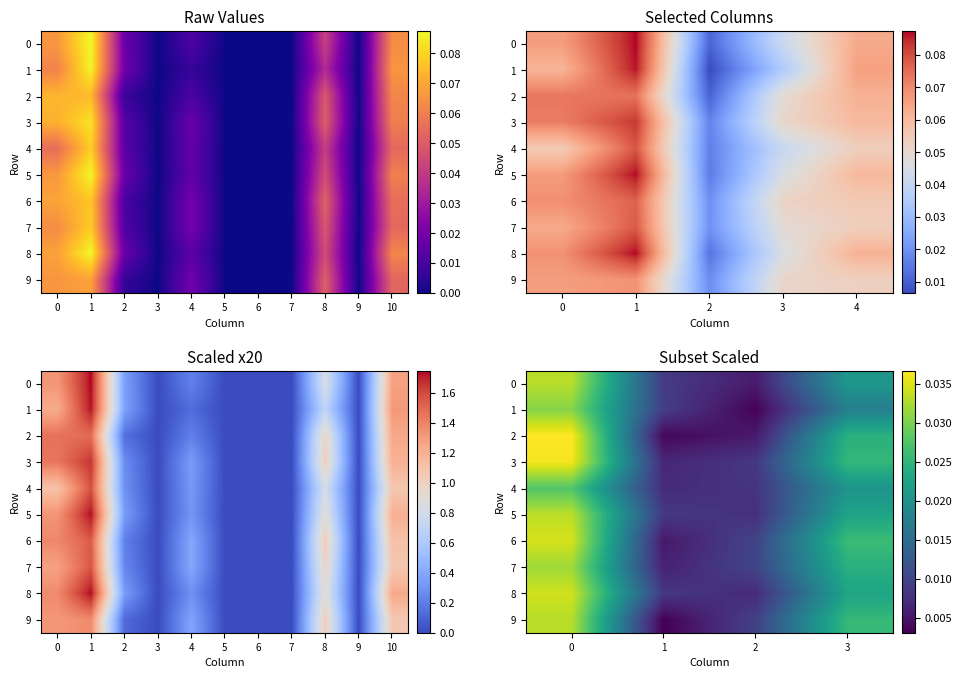

What is the sum of the 5 values at 3 and 0?

0.1